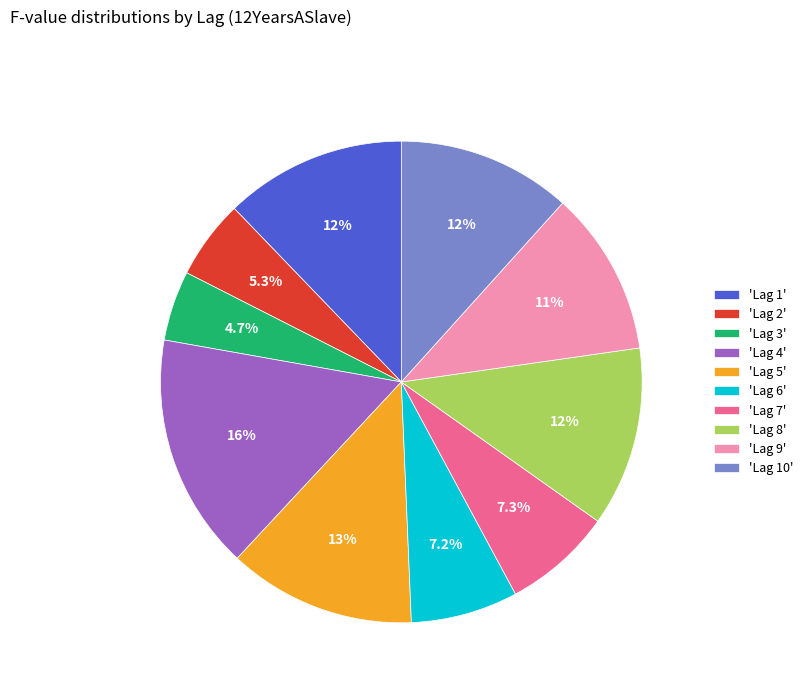

Which has a higher value, 'Lag 5' or 'Lag 10'?

'Lag 5'